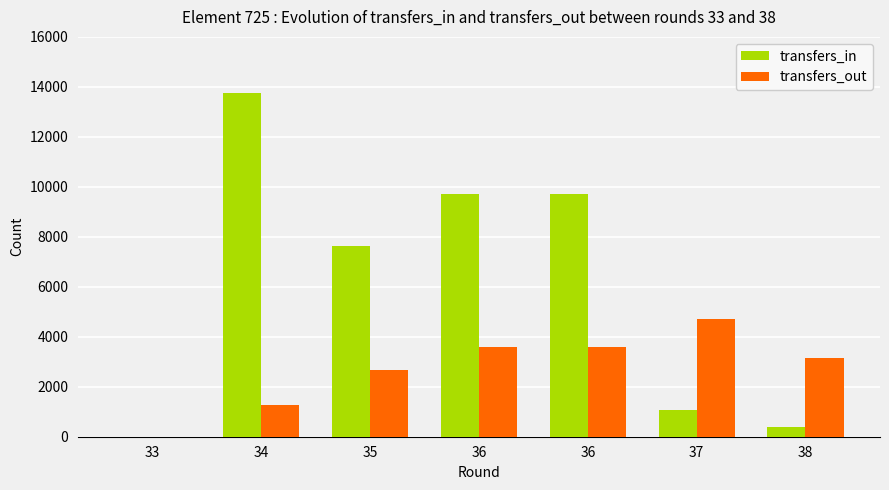

What are all the series names shown in the legend?

transfers_in, transfers_out